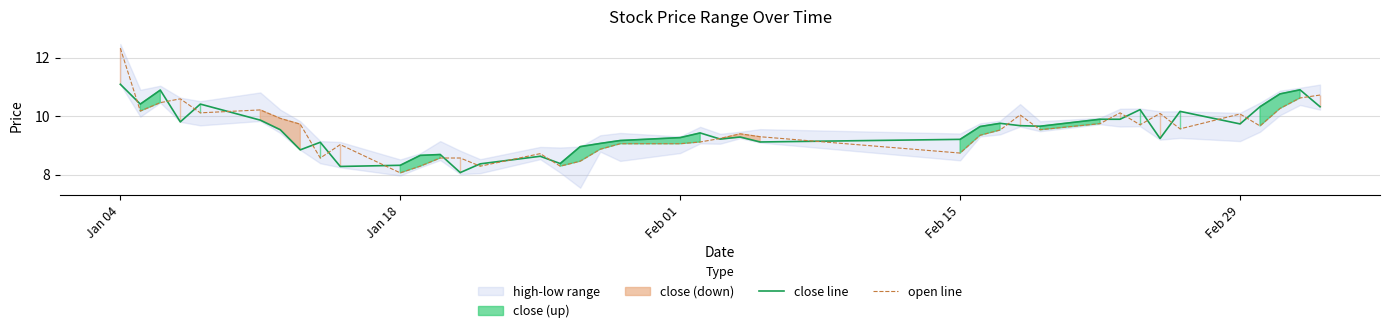

At how many categories does at least one series exceed 8?

40